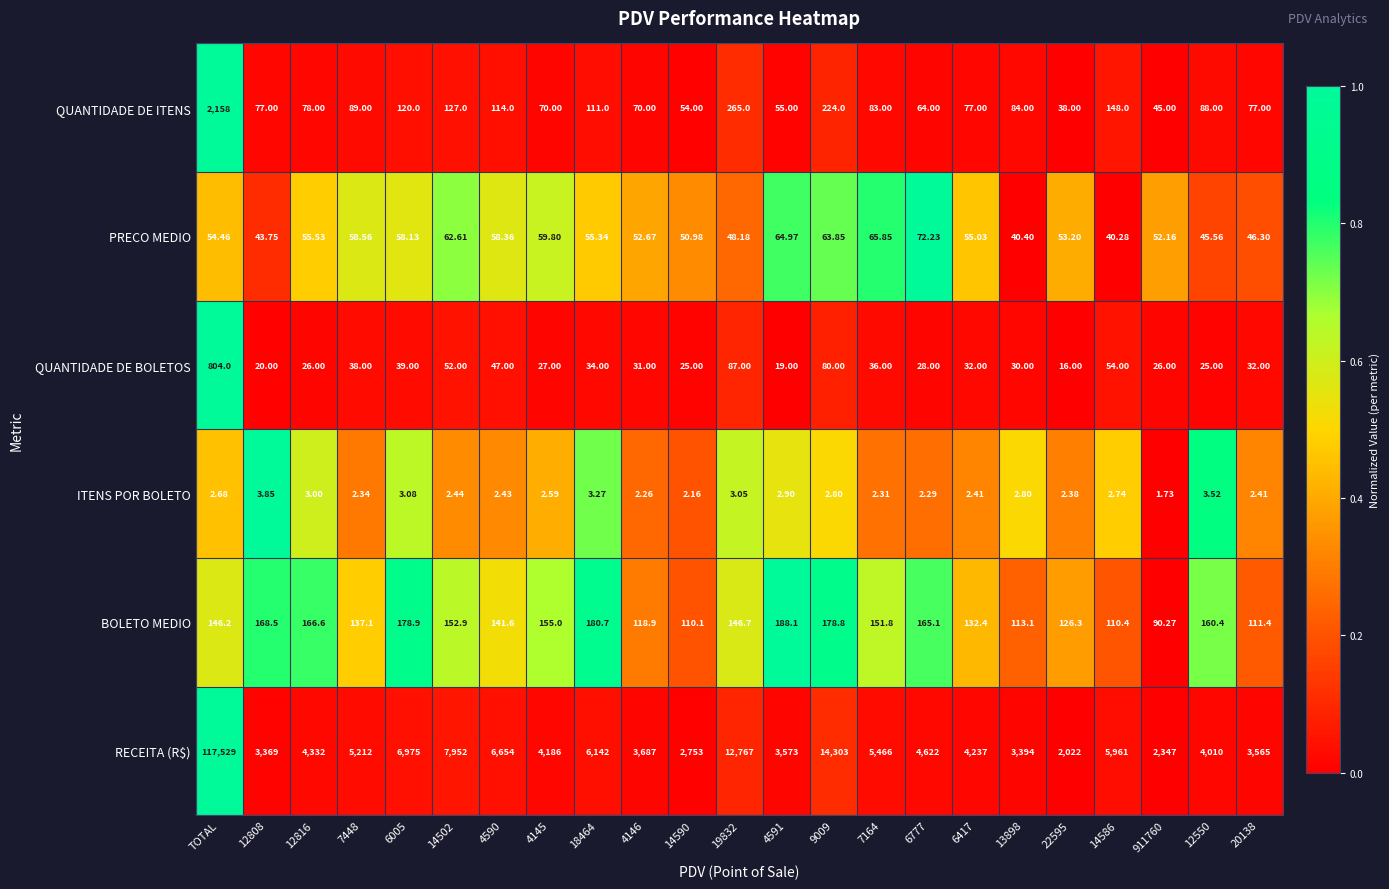

Rank the series at 7164 from lowest to highest value.

ITENS POR BOLETO, QUANTIDADE DE BOLETOS, PRECO MEDIO, QUANTIDADE DE ITENS, BOLETO MEDIO, RECEITA (R$)